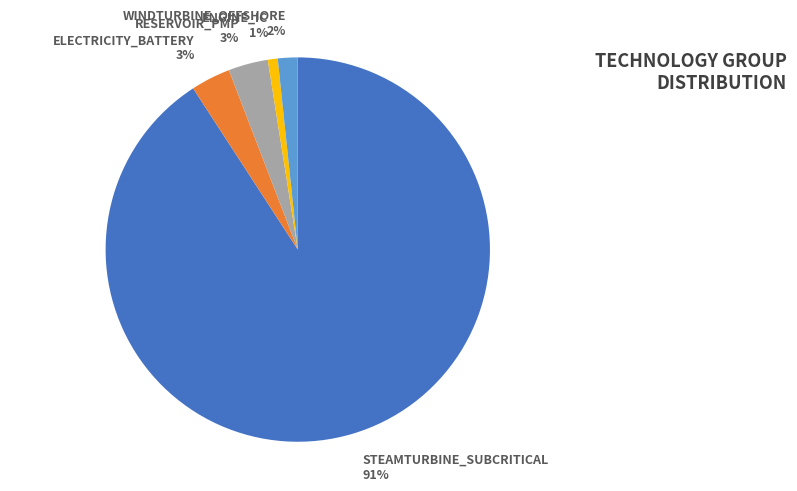

Which category has the smallest portion of the pie?

ENGINE_IC